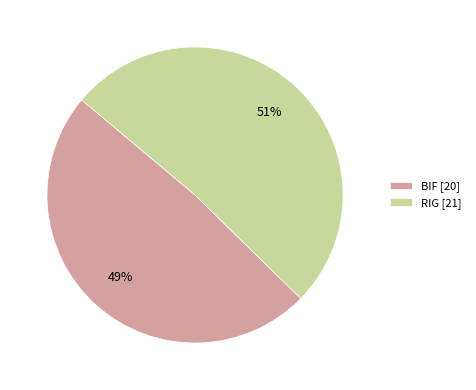

To the nearest percent, what portion does BIF represent?

49%